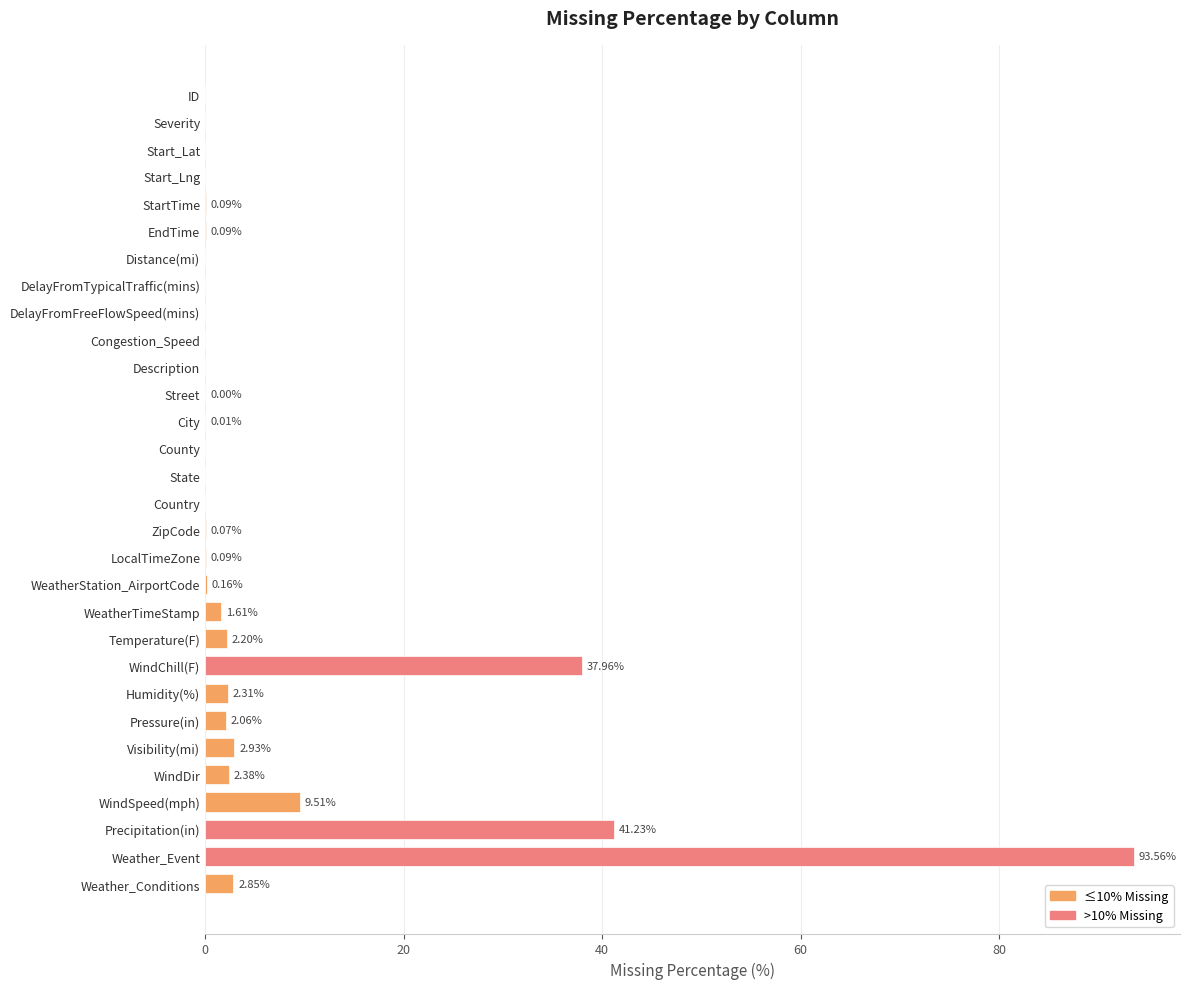

Which has a higher value, State or Weather_Event?

Weather_Event